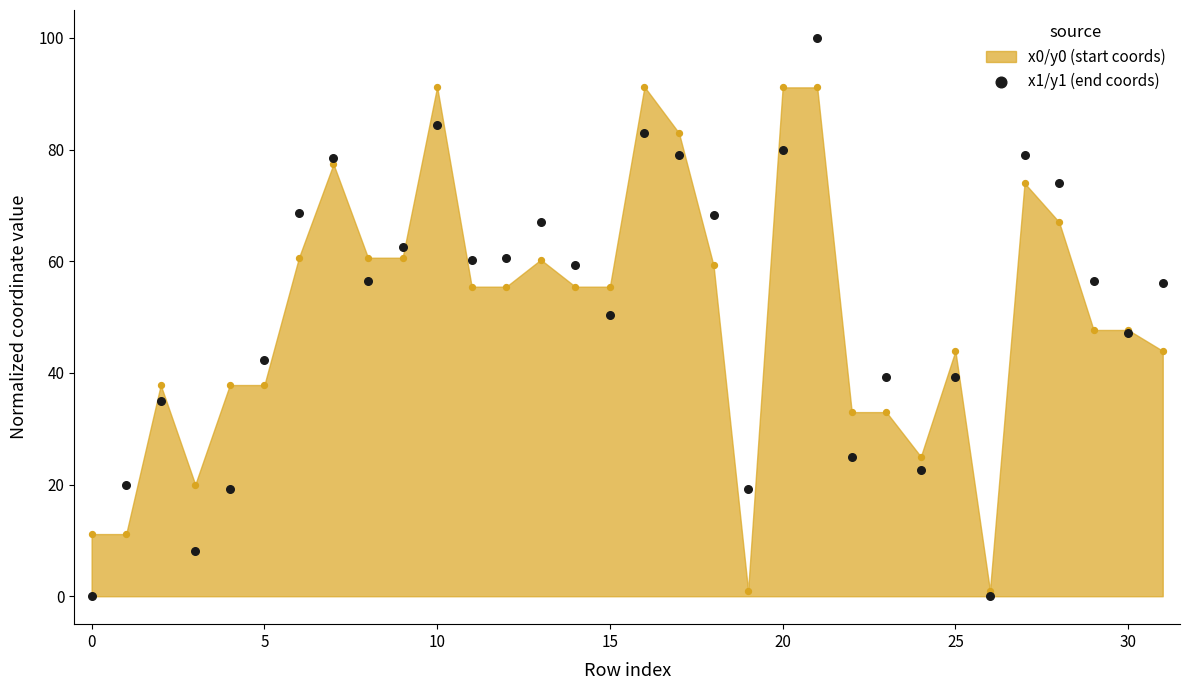

What is the ratio of the value at 13 to the value at 21?

0.7